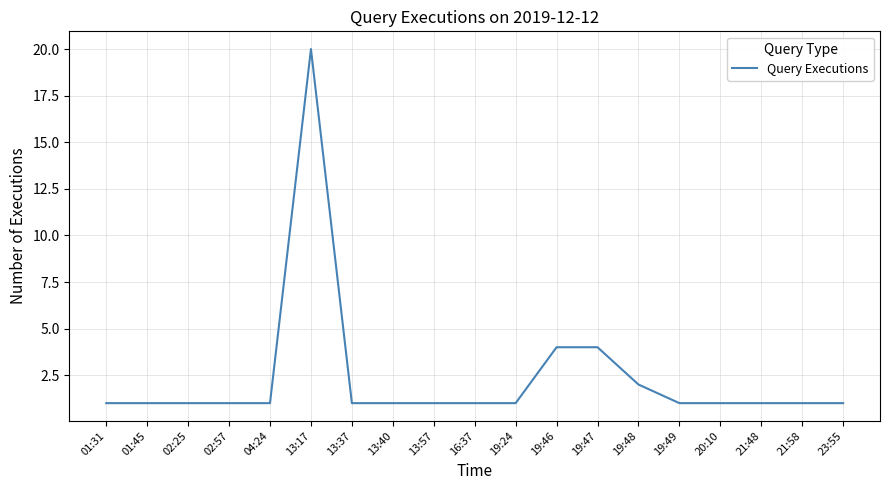

What position from the right is 02:25?

17